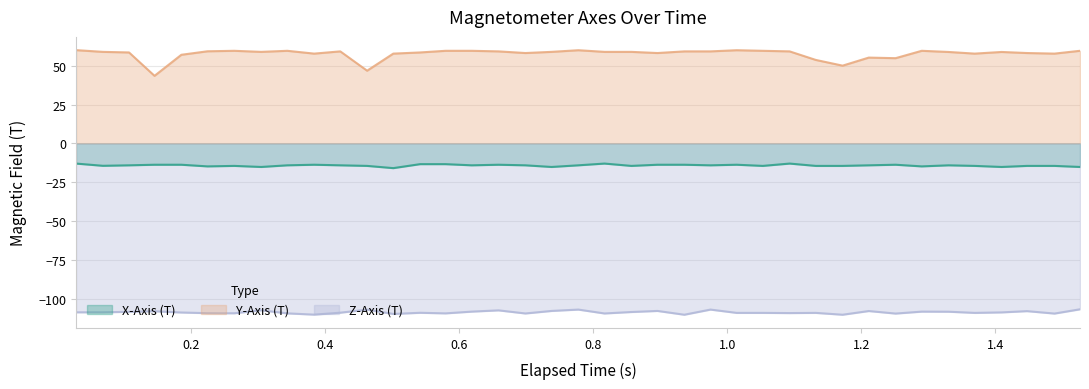

True or false: Z-Axis (T) and Y-Axis (T) cross at least once.

False